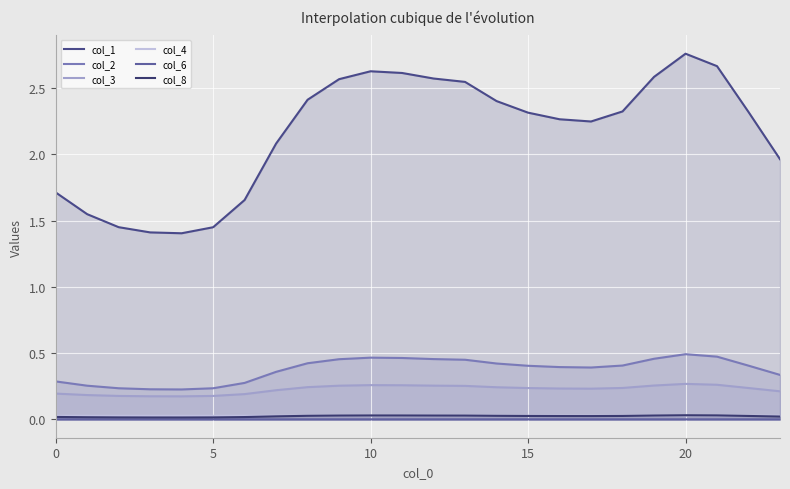

How many lines are shown in the chart?

6